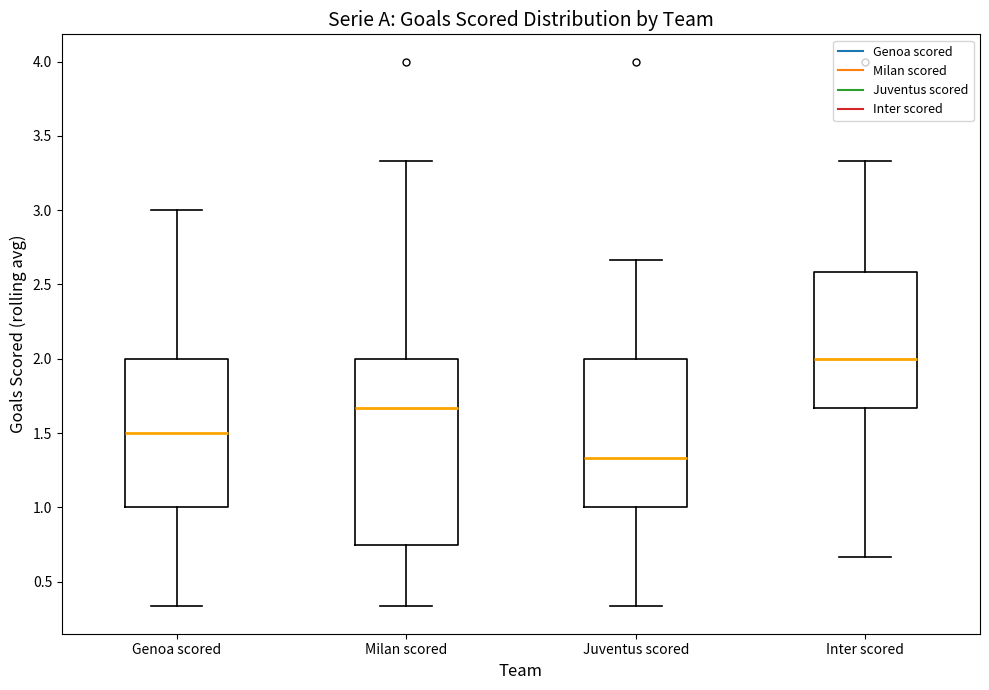

Reading left to right, read every box against the y-axis: the position of its median line, the range the box covers, and the ends of its whiskers. The values are not printed on the chart, so give them approximately, as read against the axis.

Genoa scored: median 1.50, box 1.00 to 2.00, whiskers 0.35 to 3.00
Milan scored: median 1.65, box 0.75 to 2.00, whiskers 0.35 to 3.35
Juventus scored: median 1.35, box 1.00 to 2.00, whiskers 0.35 to 2.65
Inter scored: median 2.00, box 1.65 to 2.60, whiskers 0.65 to 3.35